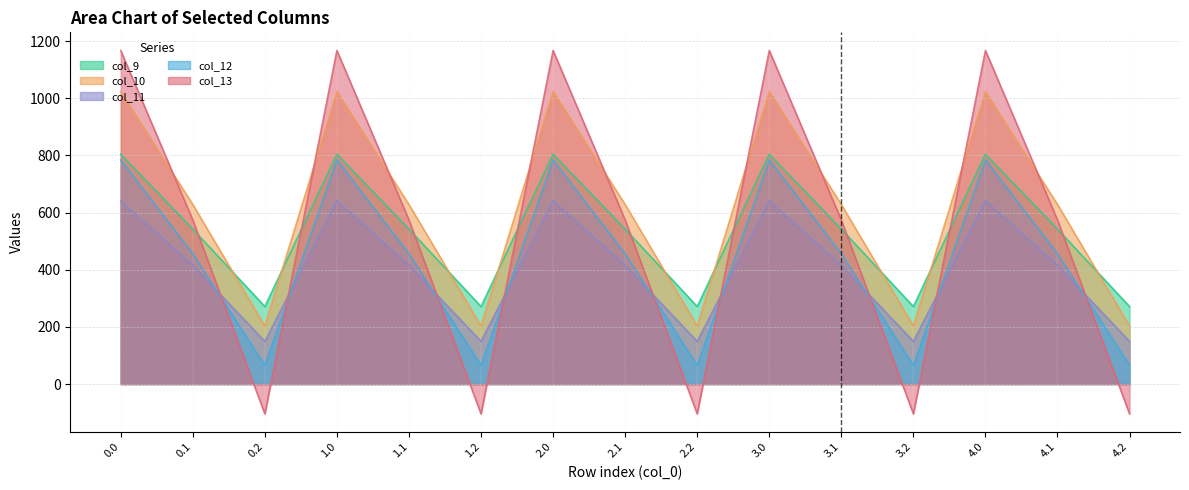

At how many categories does at least one series exceed 650?

5